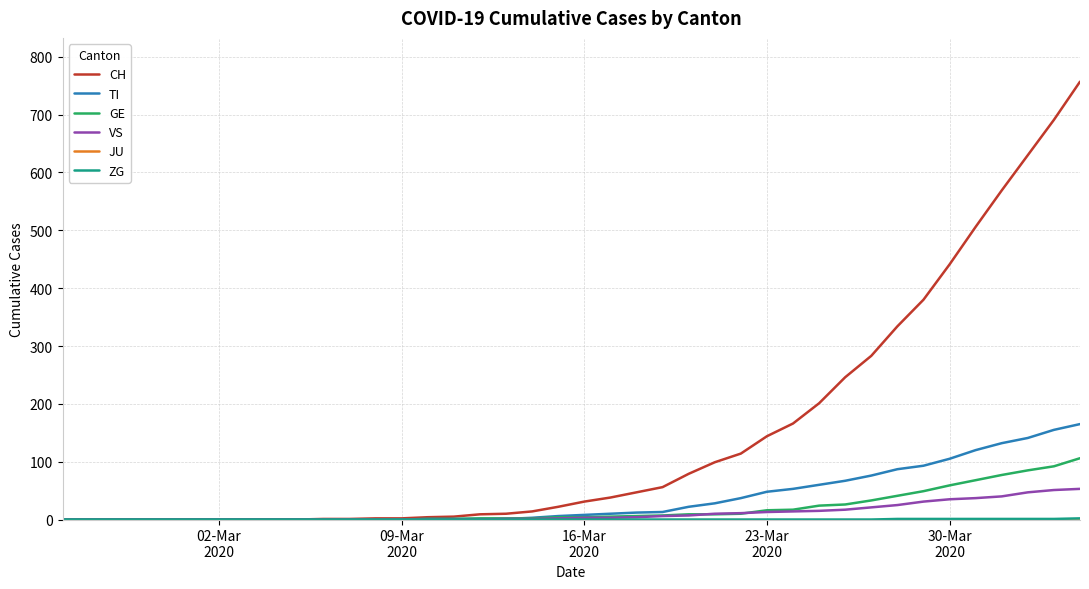

What is the difference between the maximum and minimum values in the GE series?

106